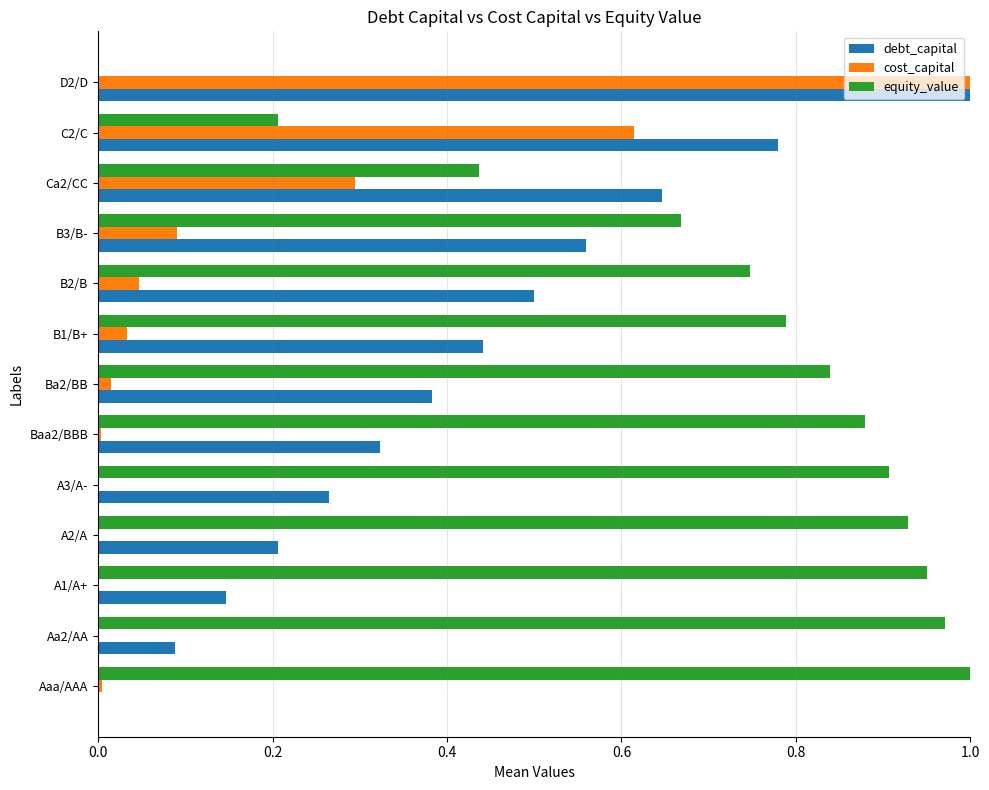

At which category is the sum across all series the highest?

D2/D